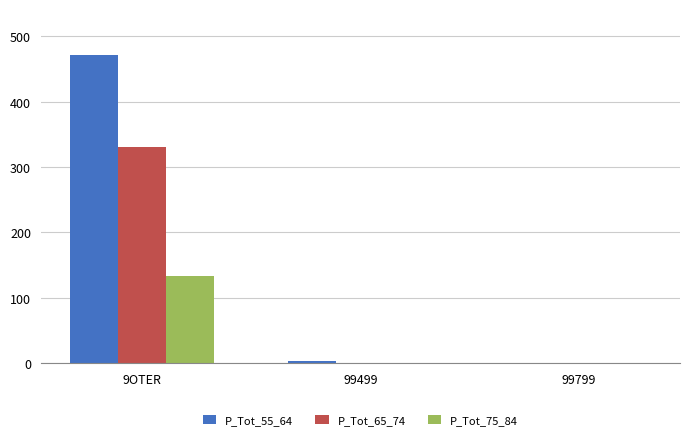

At which category is the sum across all series the highest?

9OTER